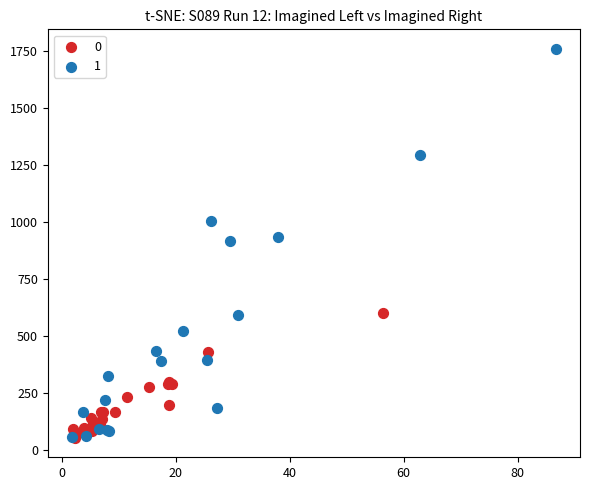

What are all the series names shown in the legend?

0, 1